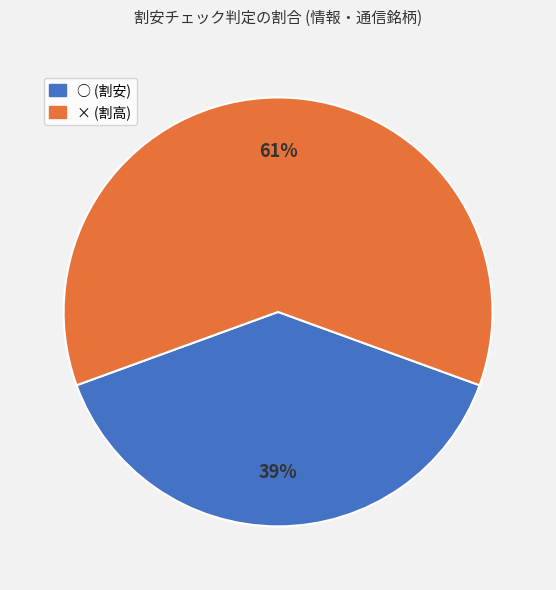

To the nearest percent, what is the difference between the largest and smallest slice percentages?

22%